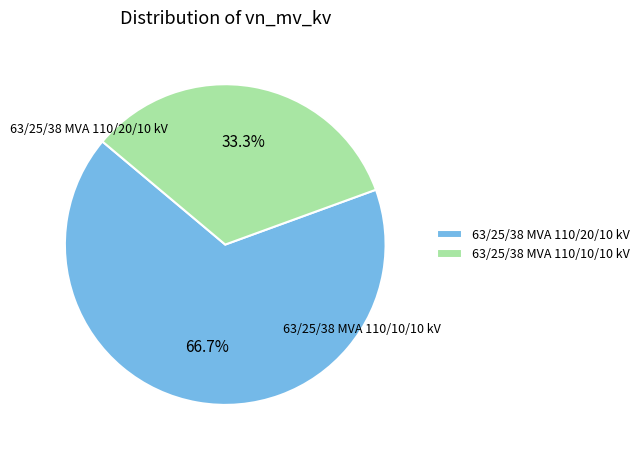

Which category has the smallest portion of the pie?

63/25/38 MVA 110/10/10 kV